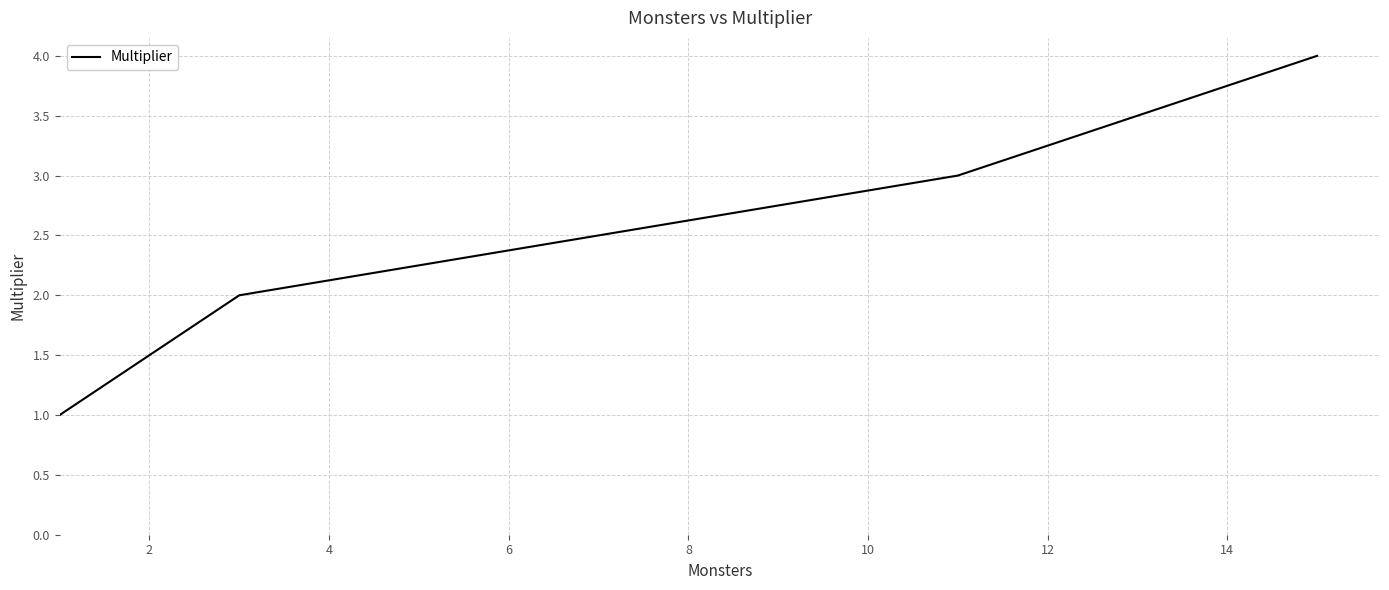

How many lines are shown in the chart?

1